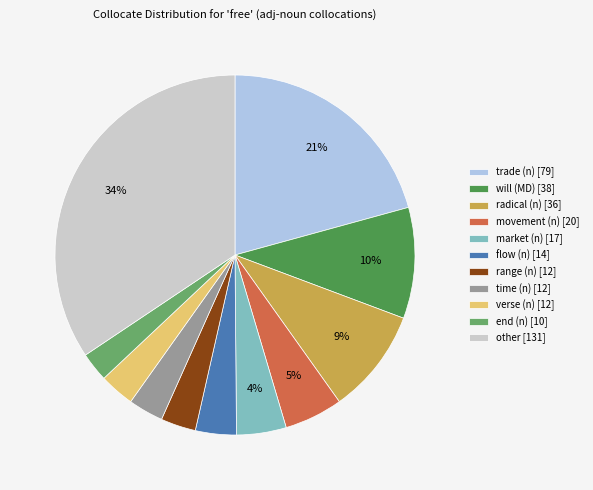

How many slices are in this pie chart?

11